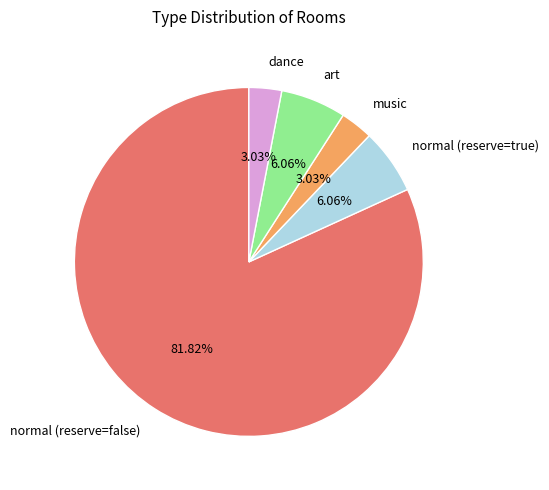

To the nearest percent, what is the difference between the largest and smallest slice percentages?

79%